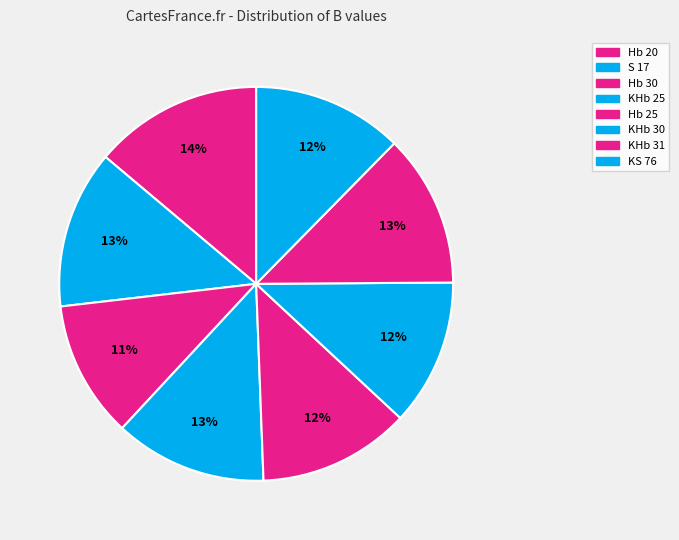

How many segments does this pie chart have?

8